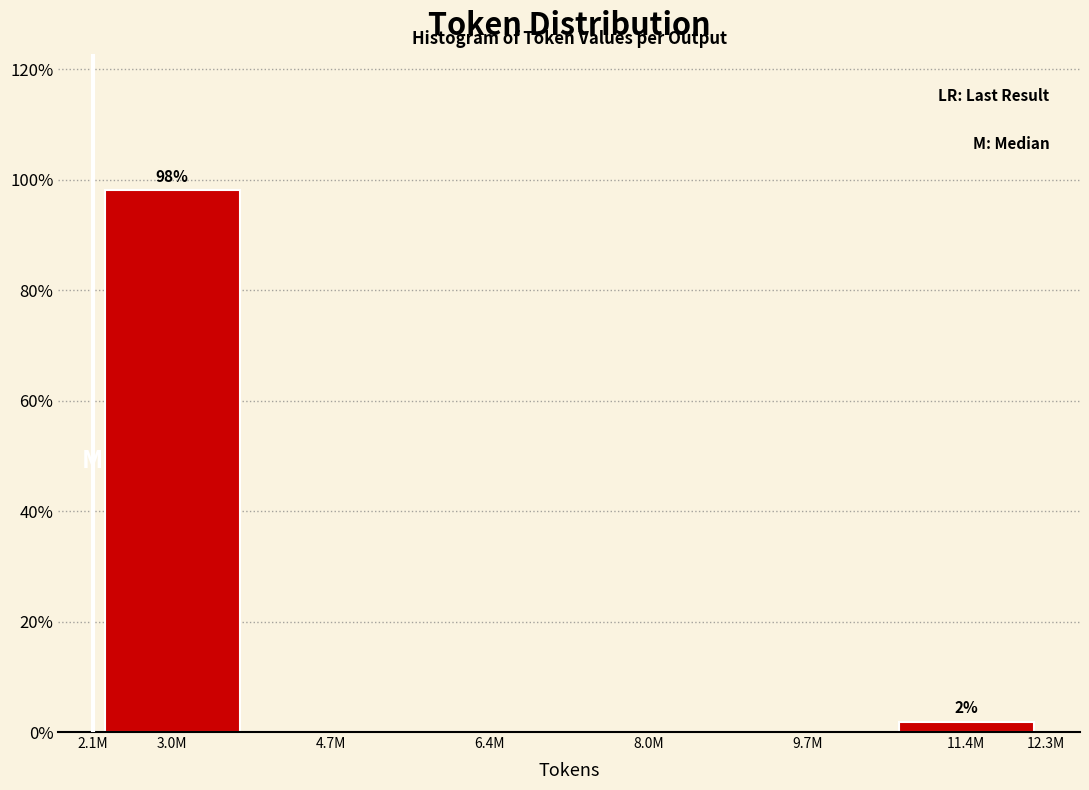

Reading left to right, what are all the values shown in this chart?

3.0M=98.1	4.7M=0.0	6.4M=0.0	8.0M=0.0	9.7M=0.0	11.4M=1.9